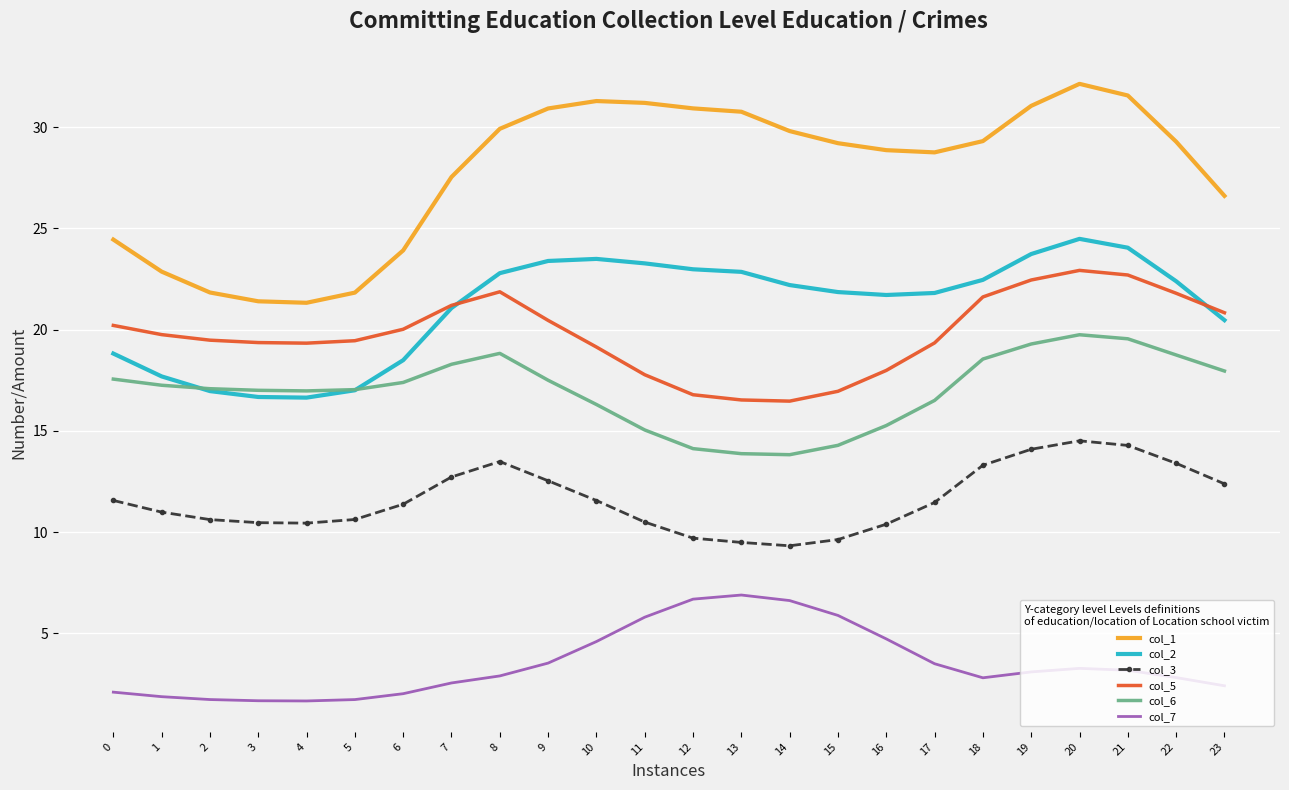

What is the maximum value for col_1?

32.1